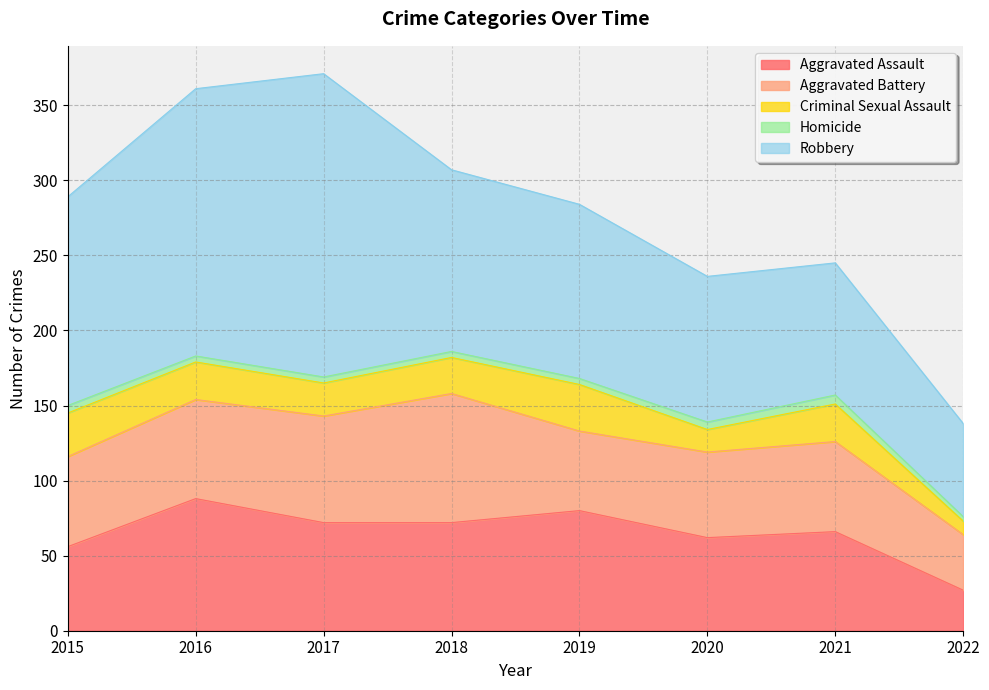

Rank the categories by Aggravated Battery value from highest to lowest.

2018, 2017, 2016, 2015, 2021, 2020, 2019, 2022